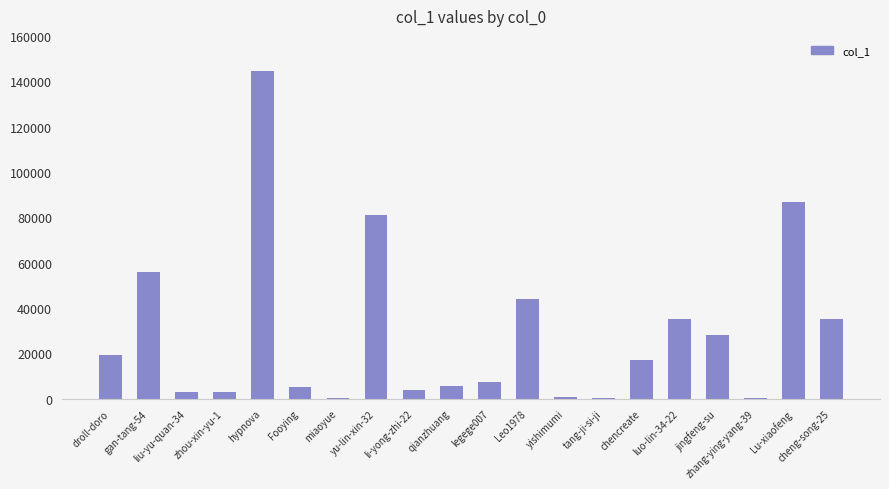

Is it true that the value at droll-doro is 19070?

True